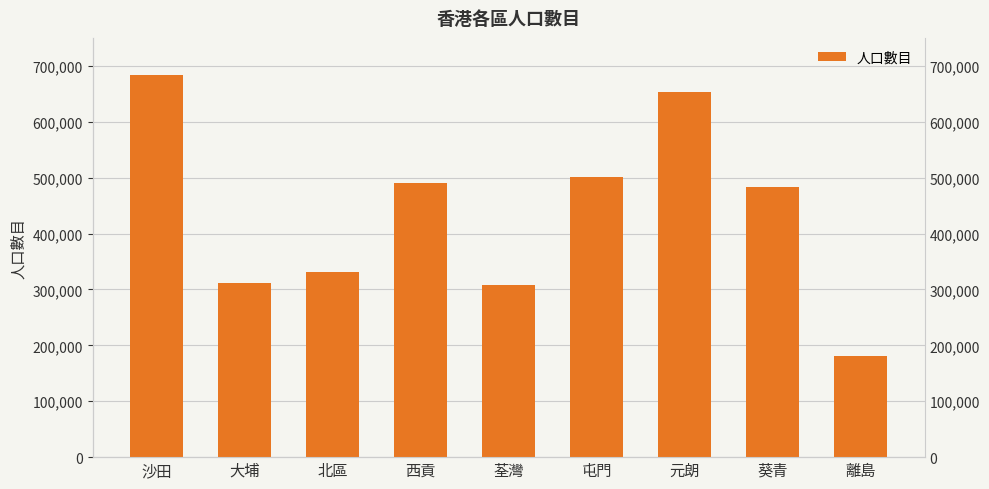

Rank the categories by value from highest to lowest.

沙田, 元朗, 屯門, 西貢, 葵青, 北區, 大埔, 荃灣, 離島